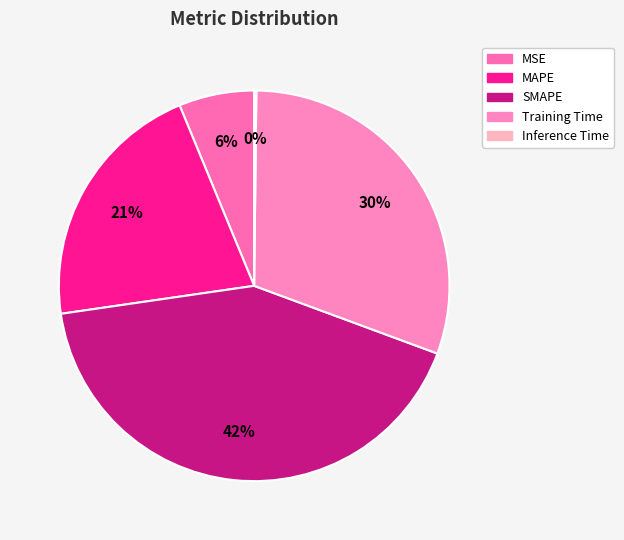

Count the number of slices in the pie.

5